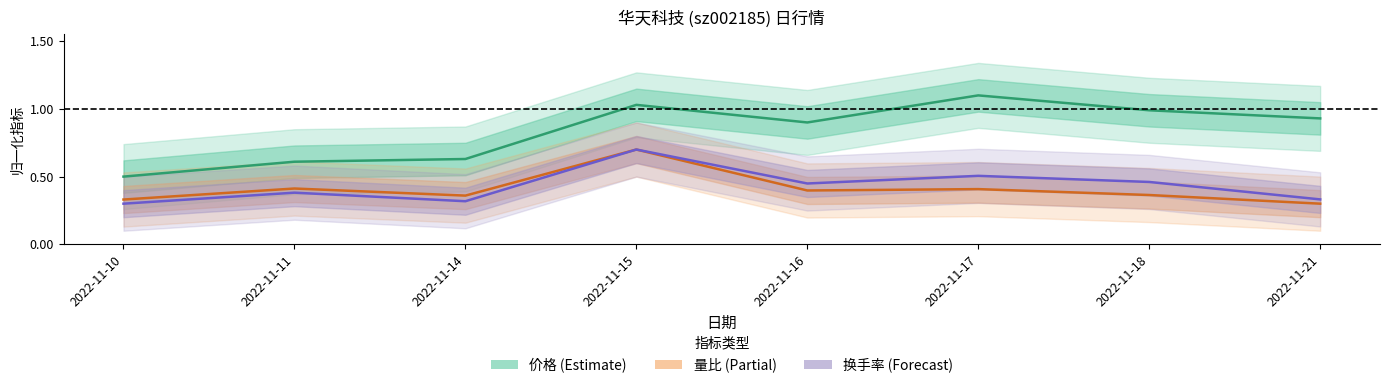

How many interior local peaks does the 量比 series have?

3